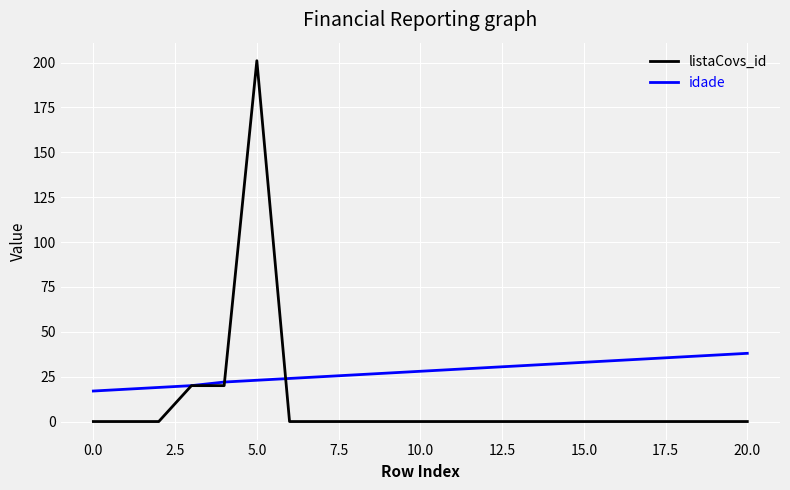

Rank the series by their average value, from highest to lowest.

listaCovs_id, idade